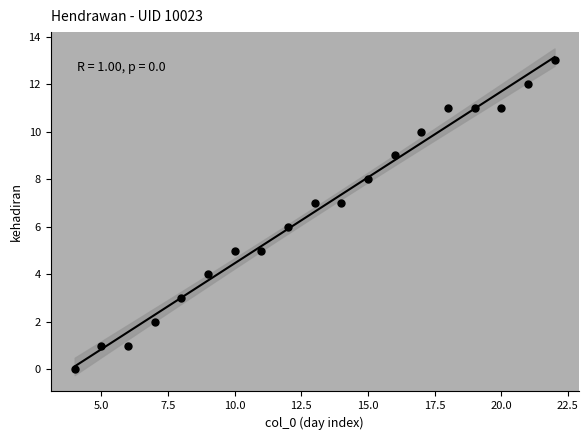

What is the range of X values (max minus min)?

18